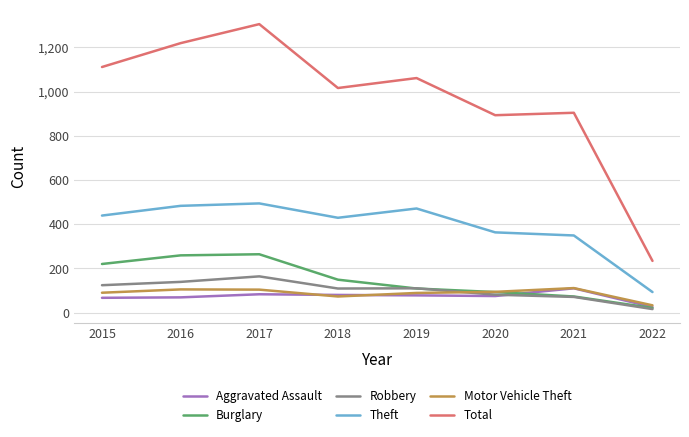

True or false: Burglary has more than 0 points higher than both neighbors.

True